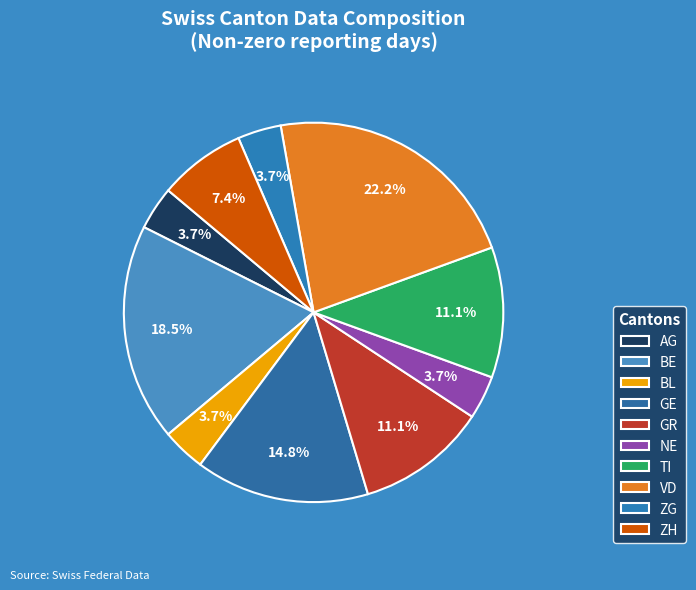

Which category has the smallest portion of the pie?

AG